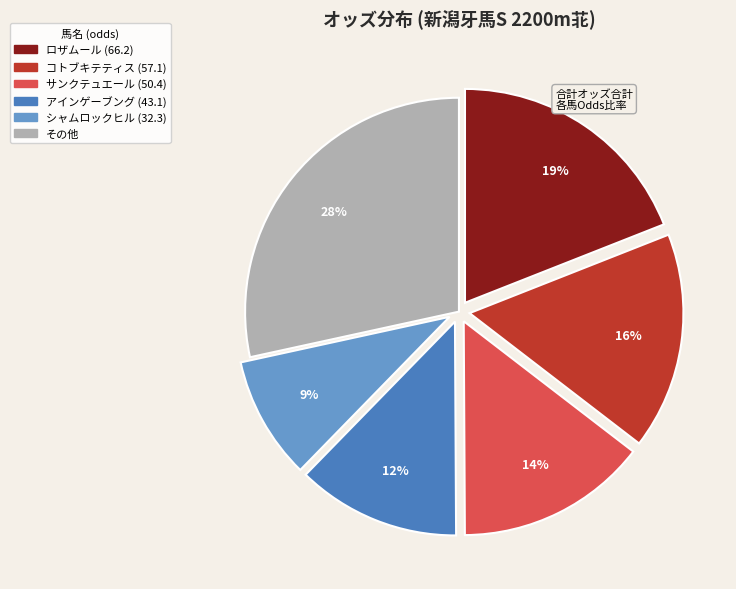

Is there a majority slice in this chart?

No